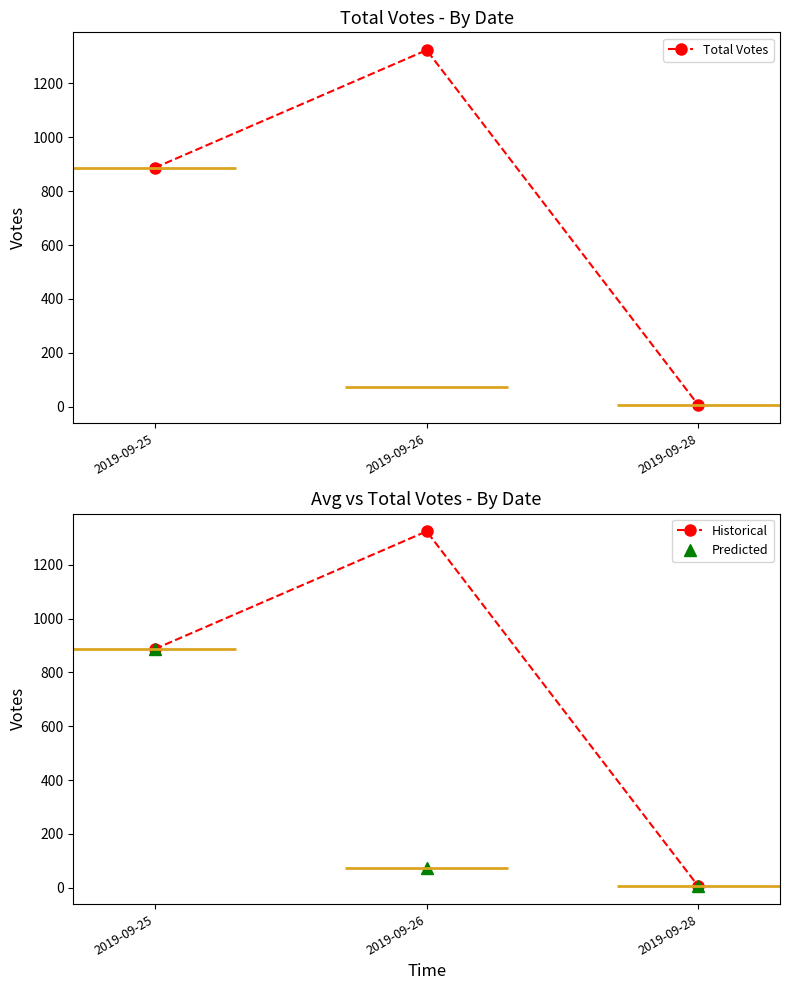

How many Total Votes values are between 5 and 1324?

3